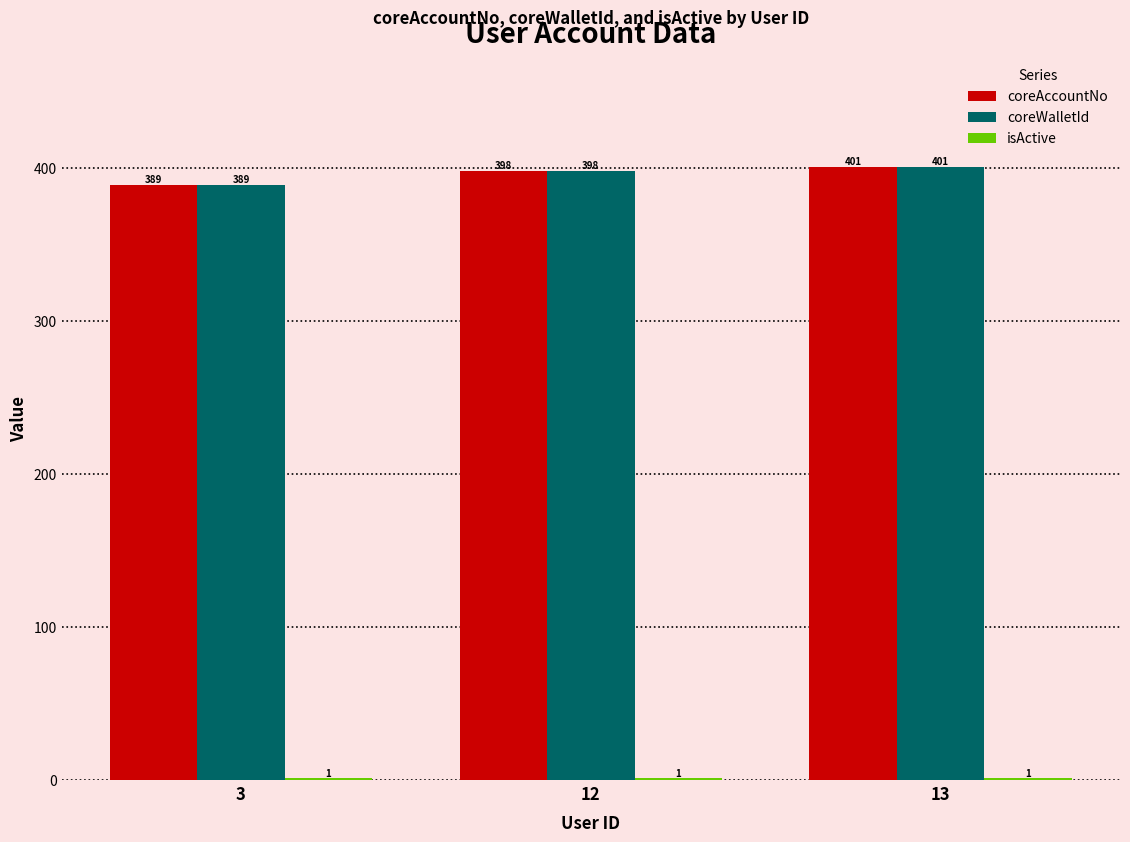

Is it true that coreWalletId equals 178 at 13?

False